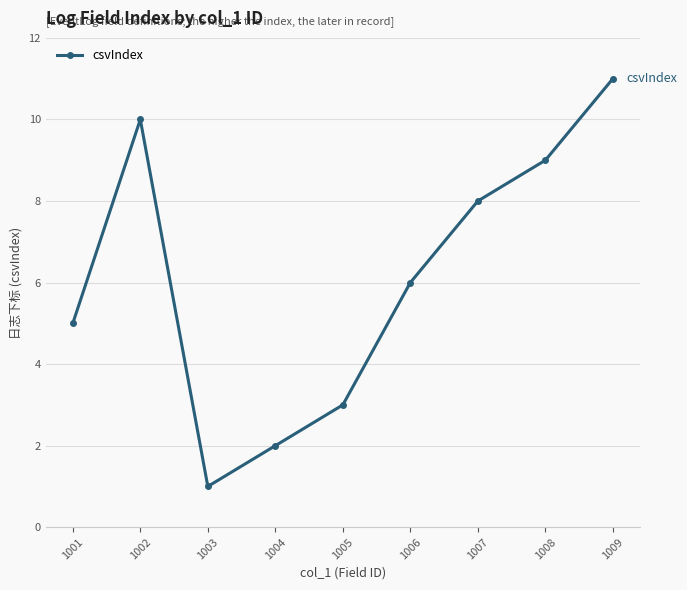

What is the sum of all values?

55